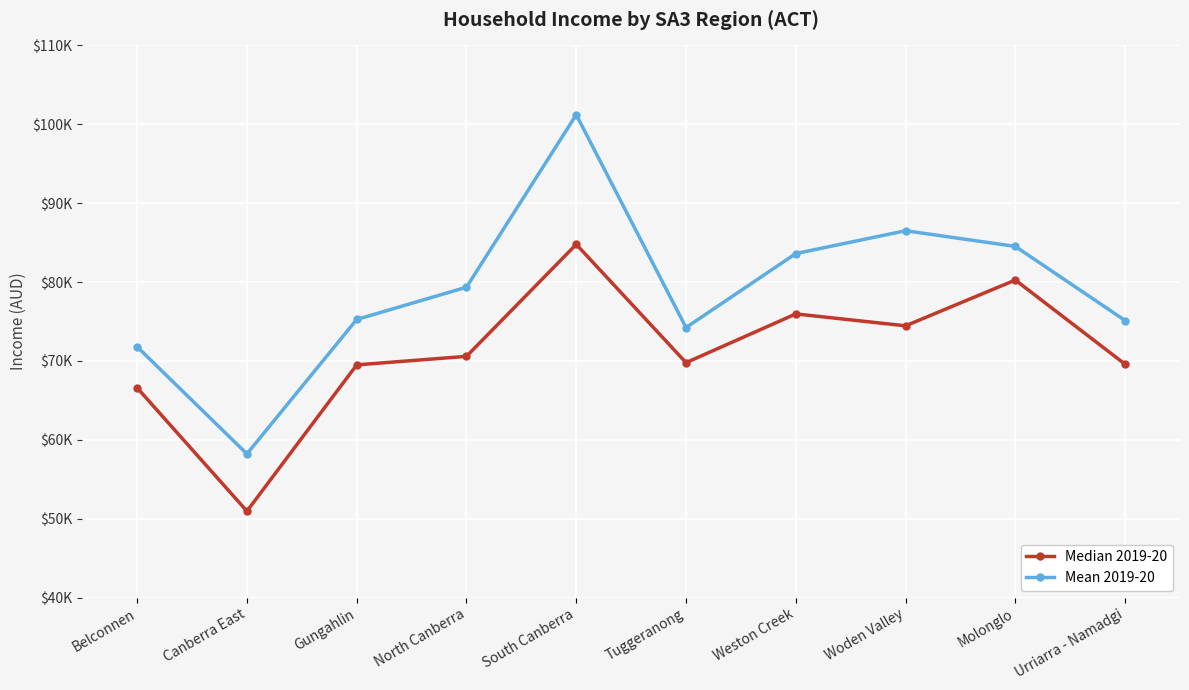

Which has a higher value, Canberra East or North Canberra?

North Canberra